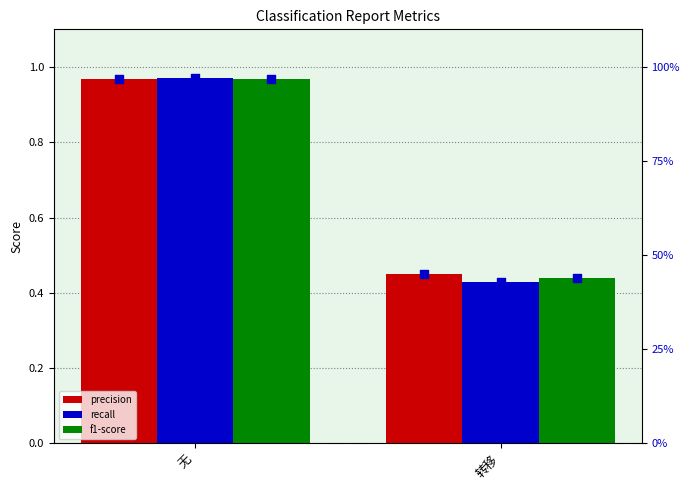

Which series has the largest total across all categories?

precision